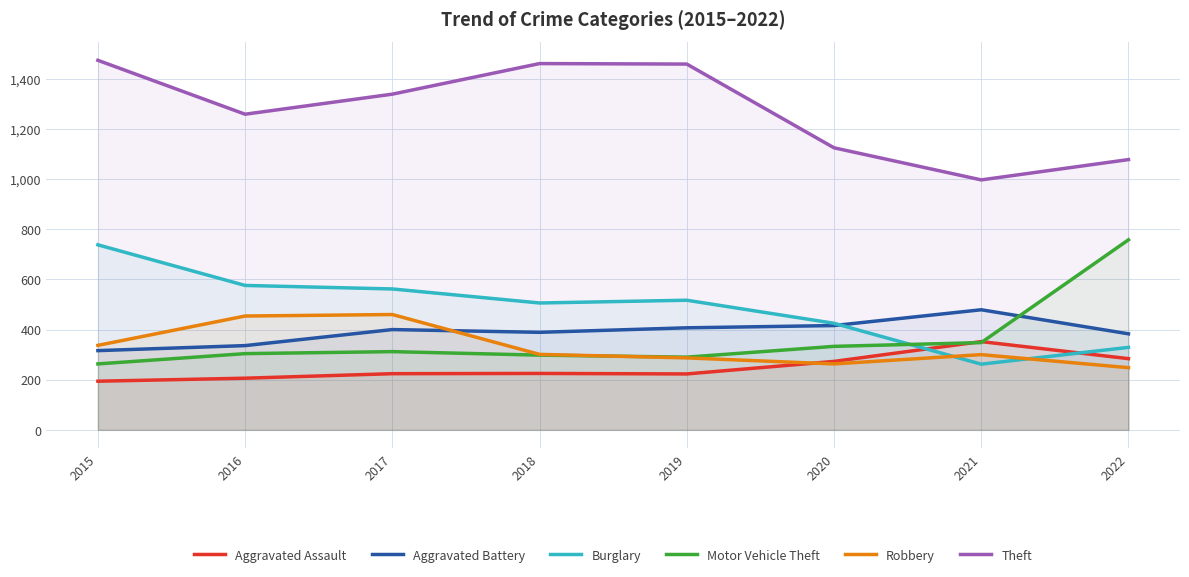

At which category does Aggravated Assault reach its first local peak?

2018